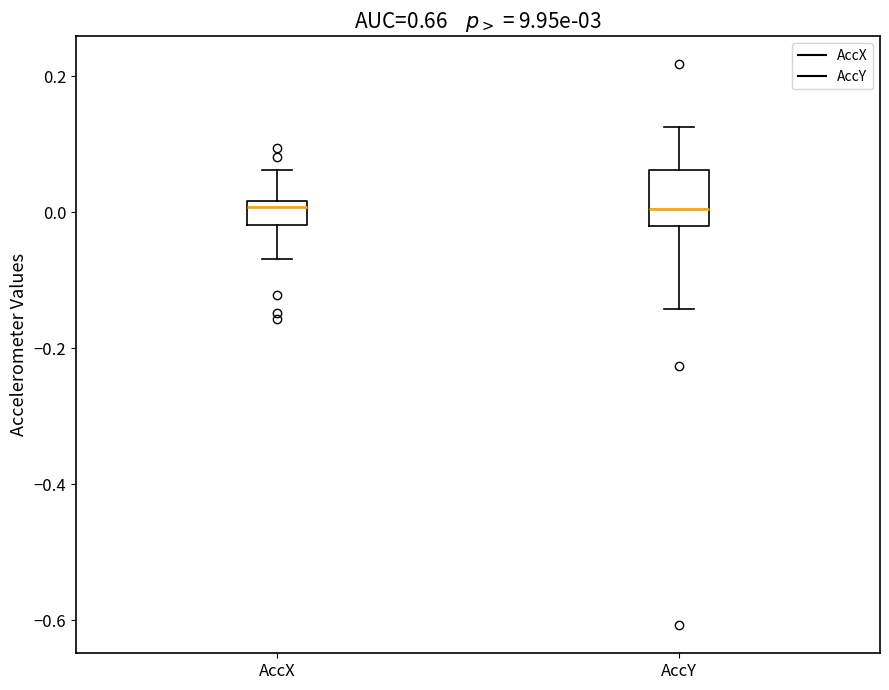

Which box is the tallest, from its lower edge to its upper edge?

AccY